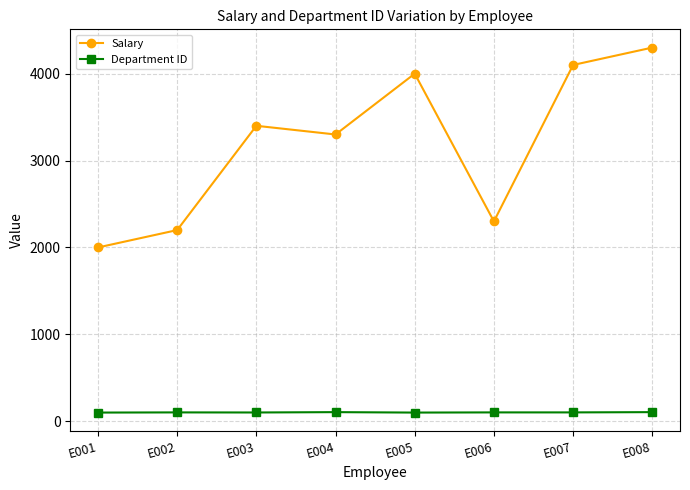

How many lines are shown in the chart?

2